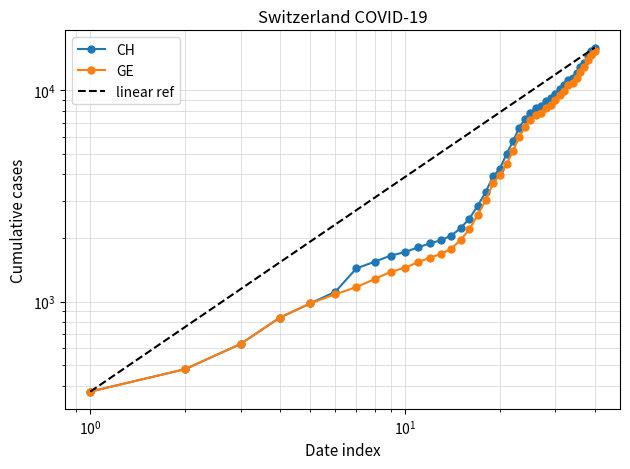

Reading left to right, what are all the values shown in this chart?

CH: 375	479	630	840	981	1113	1436	1544	1652	1715	1809	1885	1952	2051	2226	2472	2845	3291	3908	4259	5012	5731	6644	7323	7847	8249	8449	8855	9196	9642	10162	10613	11175	11467	12086	12852	13505	14561	15375	15926
GE: 375	479	630	840	981	1083	1171	1278	1384	1447	1538	1614	1681	1780	1955	2201	2574	3010	3627	3978	4485	5174	6002	6681	7205	7607	7807	8213	8554	9000	9520	9971	10533	10825	11444	12210	12863	13919	14733	15284